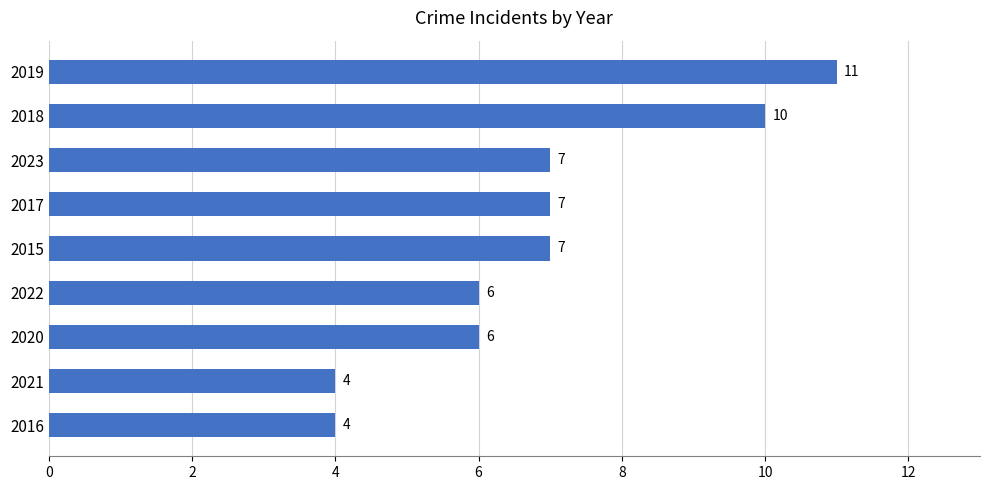

Approximately how many times larger is the value at 2022 compared to 2021?

1.5